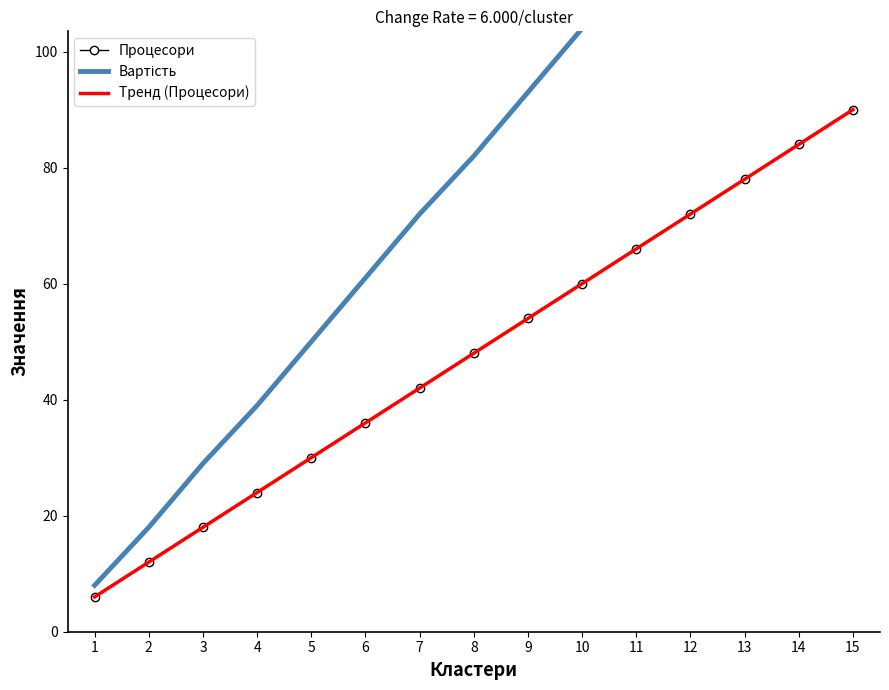

Where is Тренд (Процесори) nearest to the value 47?

8